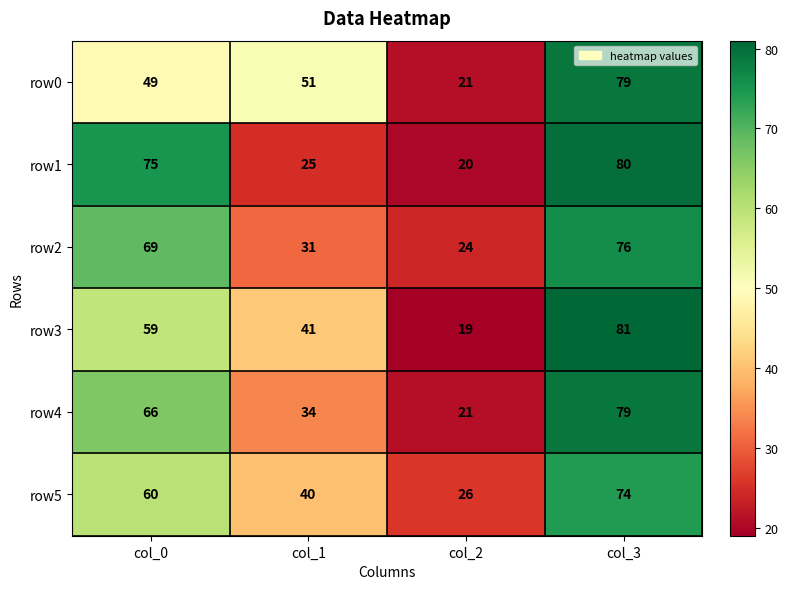

What is the total value across all series at col_0?

378